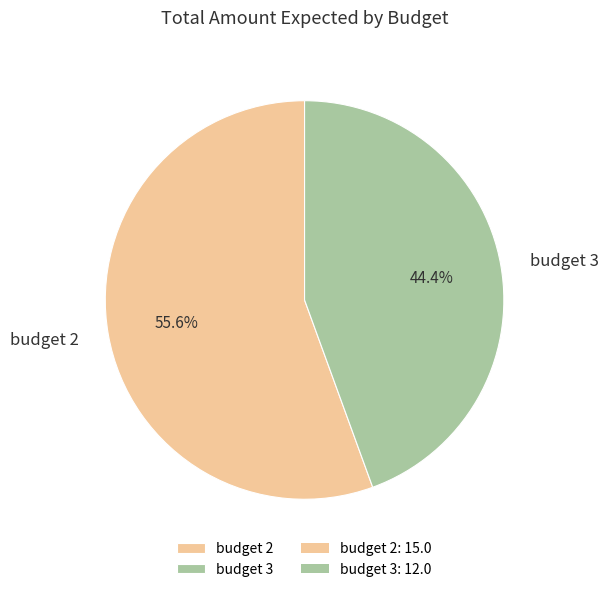

The budget 2 slice represents 63% of the pie. True or false?

False